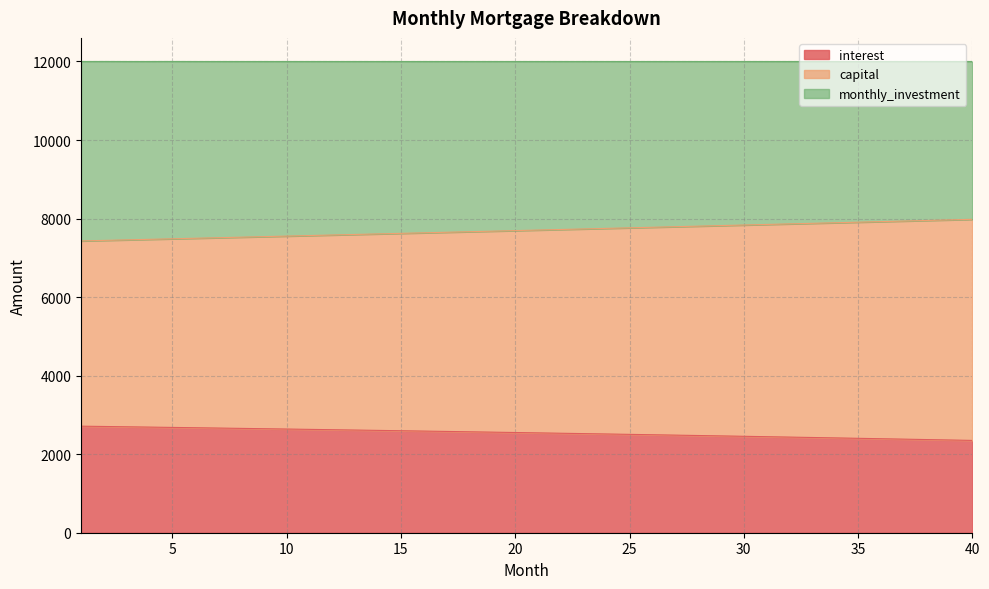

True or false: capital and interest intersect in this chart.

False